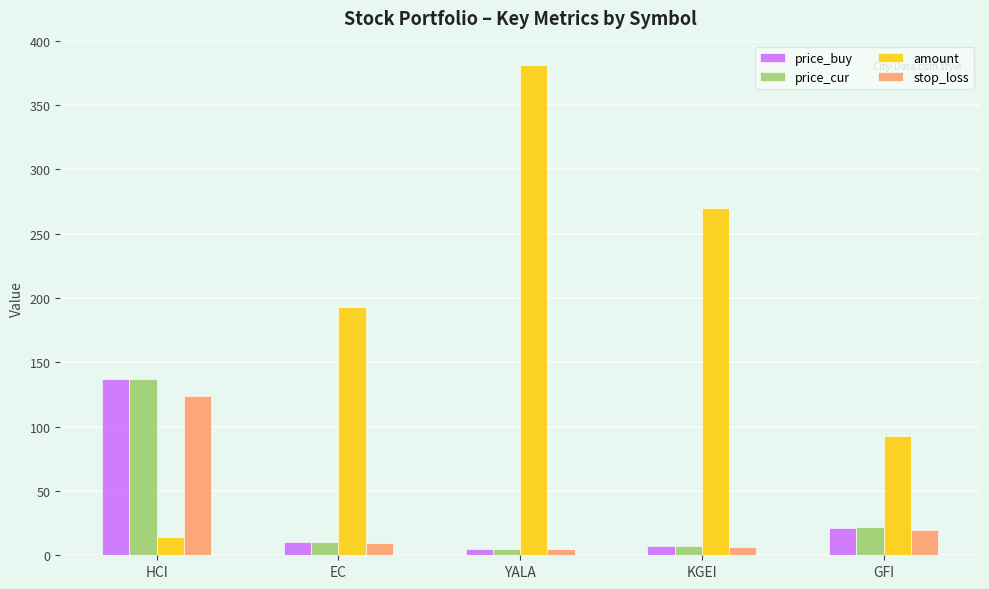

What position from the left is YALA?

3